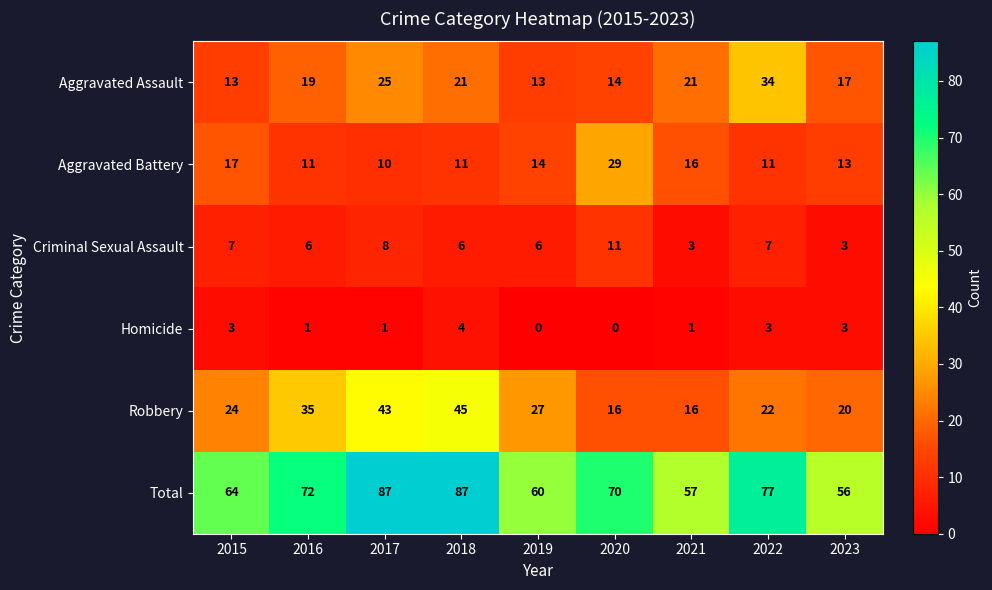

Which series has the widest spread of values?

Total